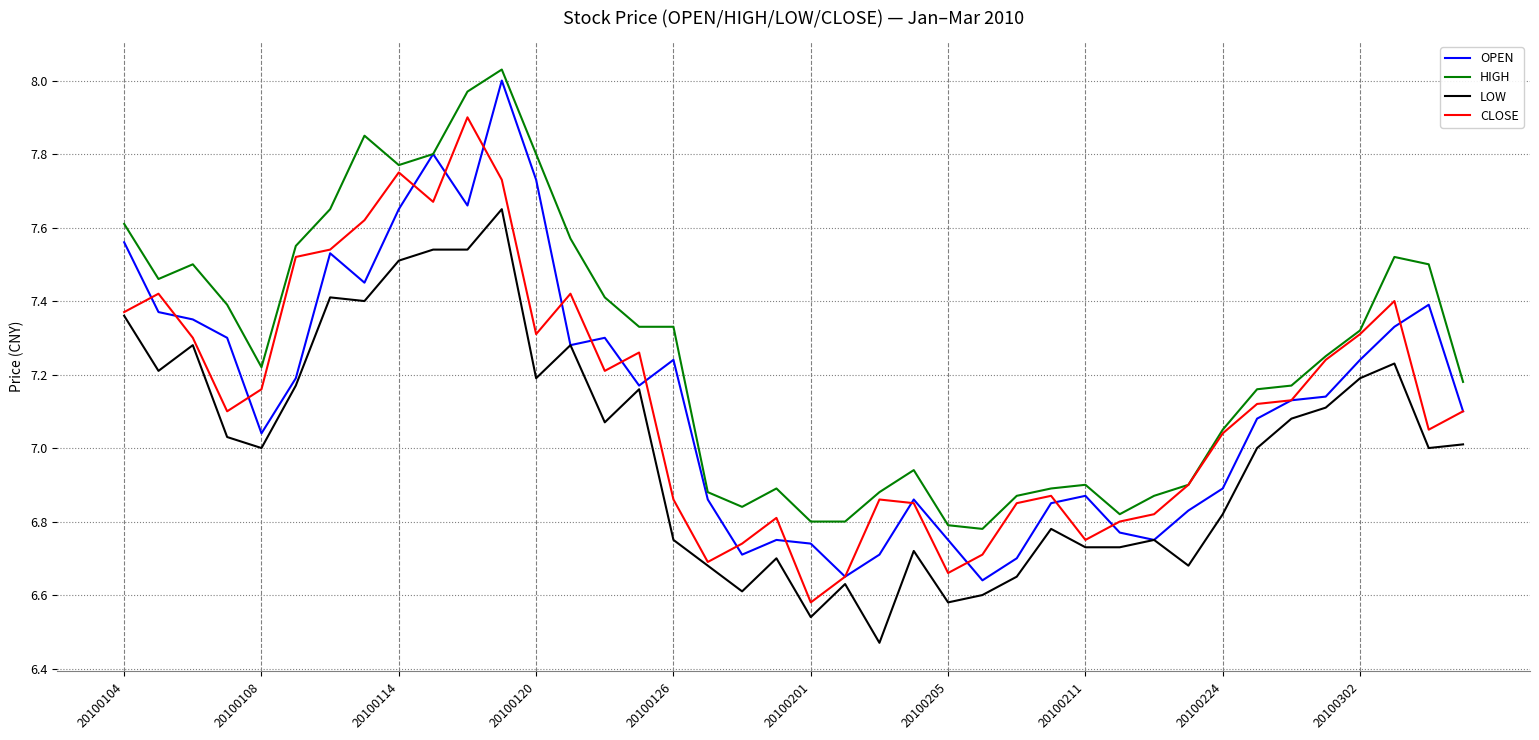

Which series has the largest range (max minus min)?

OPEN